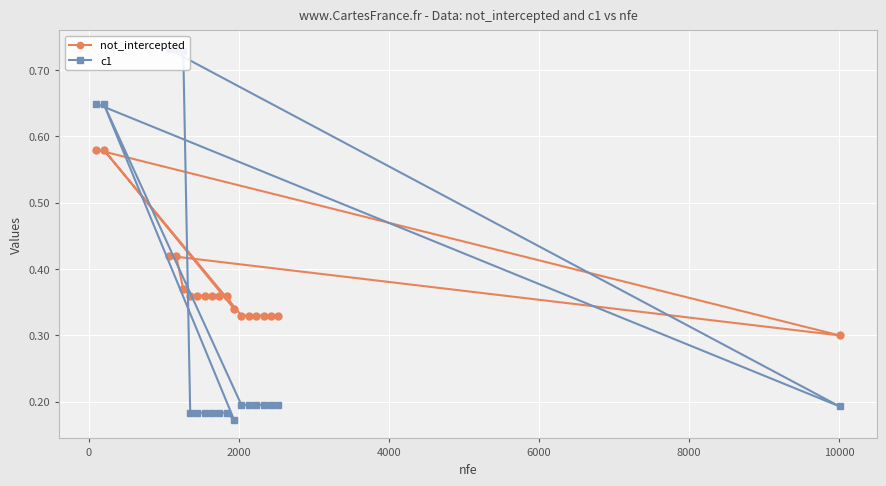

Rank the series by their average value, from highest to lowest.

not_intercepted, c1